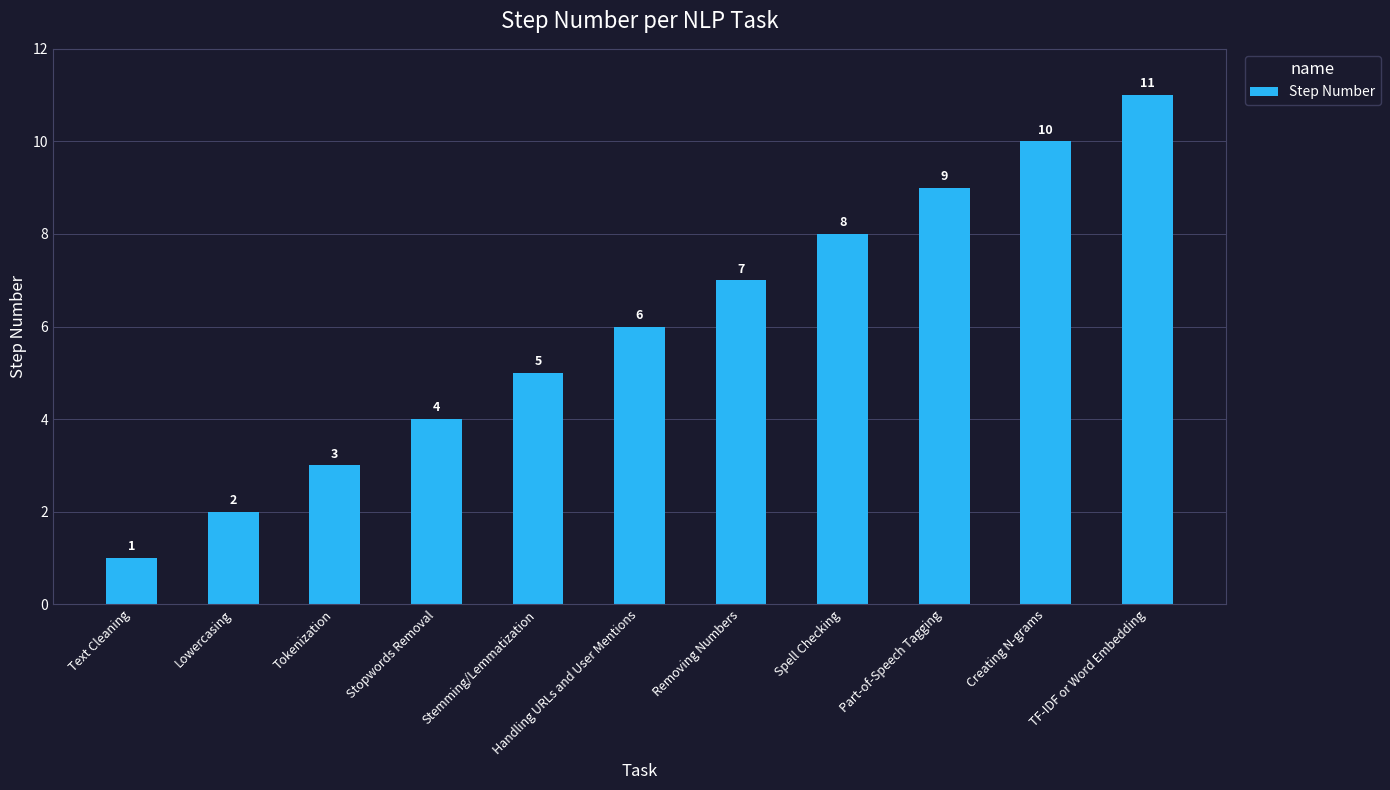

What is the greatest value displayed?

11